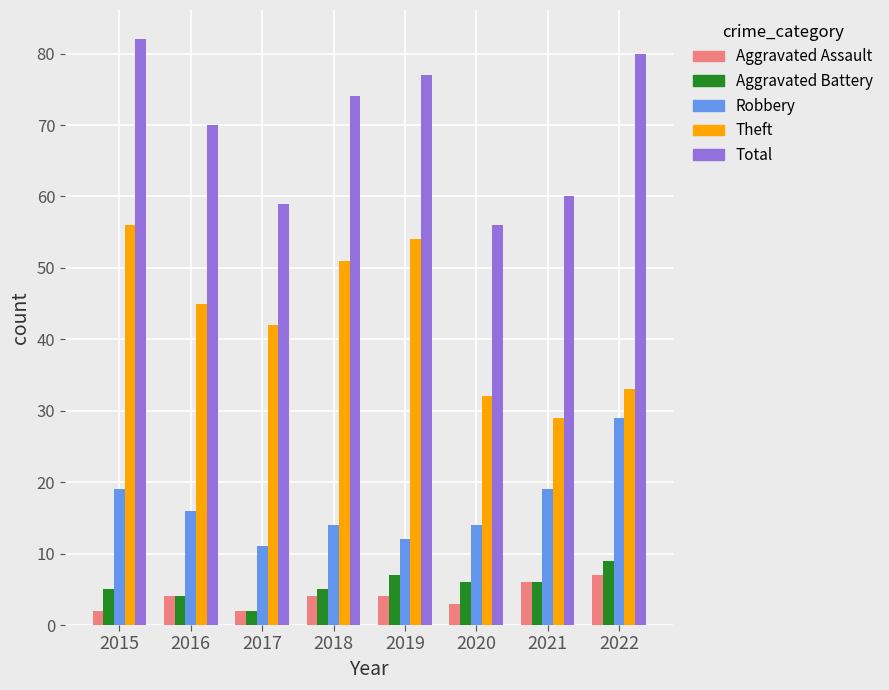

At how many categories does at least one series exceed 25?

8